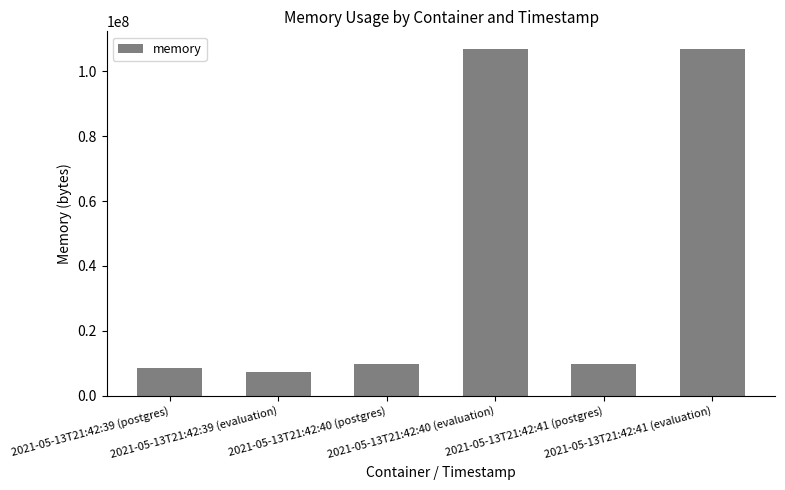

What is the greatest value displayed?

107024384